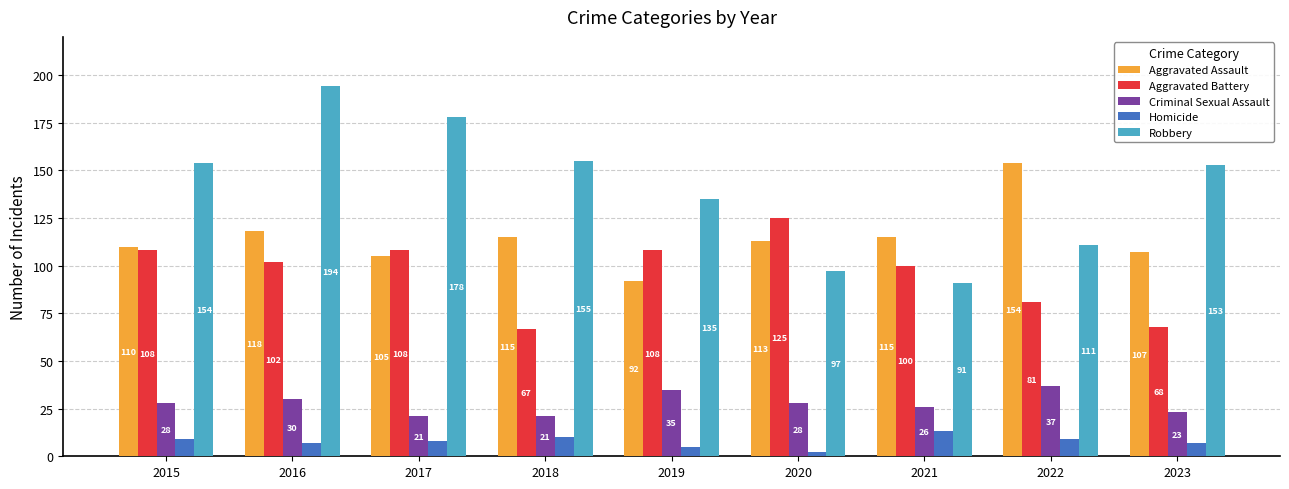

Reading right to left, transcribe all the data shown in this chart.

Aggravated Assault: 107	154	115	113	92	115	105	118	110
Aggravated Battery: 68	81	100	125	108	67	108	102	108
Criminal Sexual Assault: 23	37	26	28	35	21	21	30	28
Homicide: 7	9	13	2	5	10	8	7	9
Robbery: 153	111	91	97	135	155	178	194	154